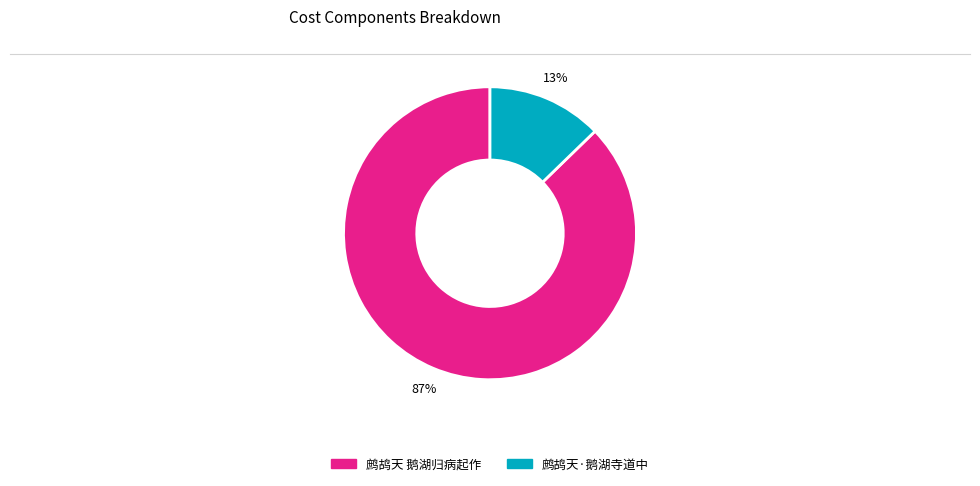

Combined, do 鹧鸪天·鹅湖寺道中 and 鹧鸪天 鹅湖归病起作 account for over 50%?

Yes